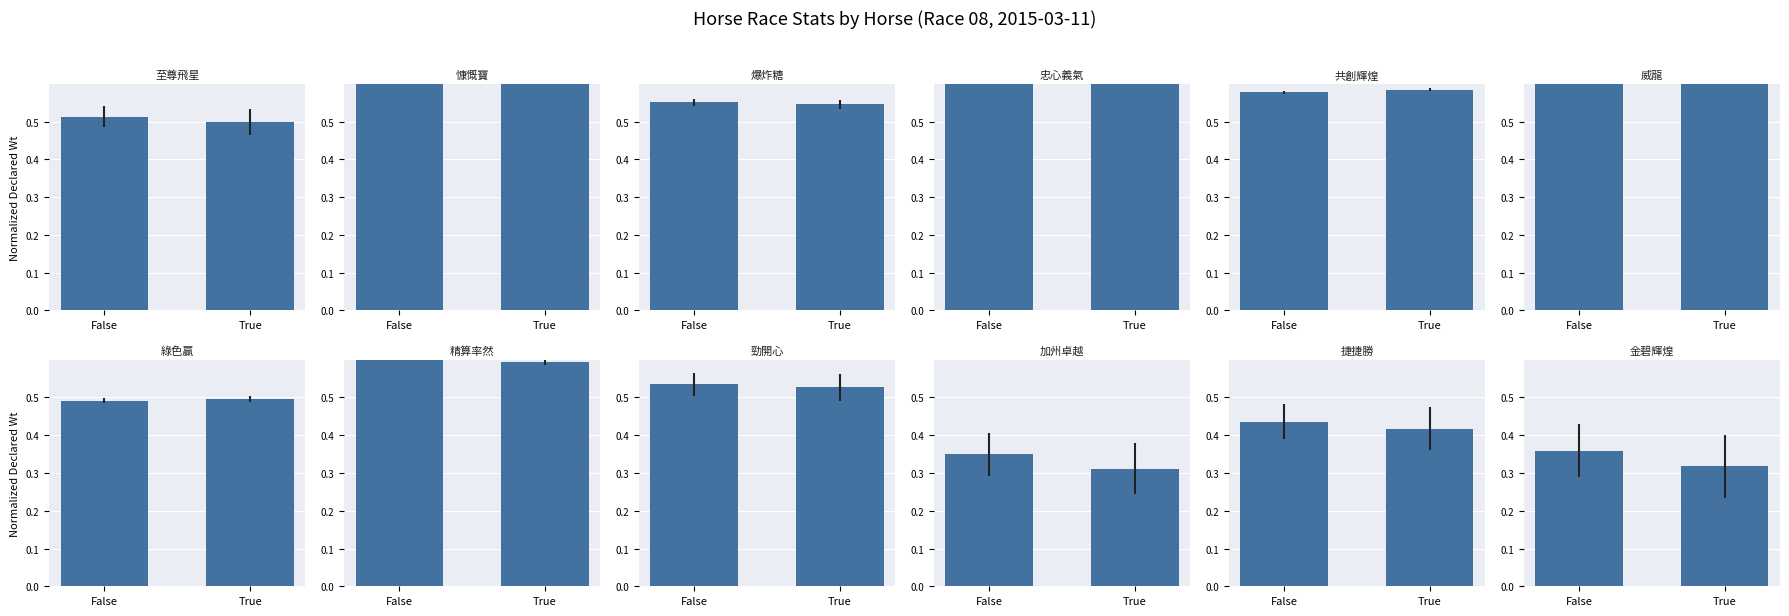

Rank the categories by value from highest to lowest.

False, True